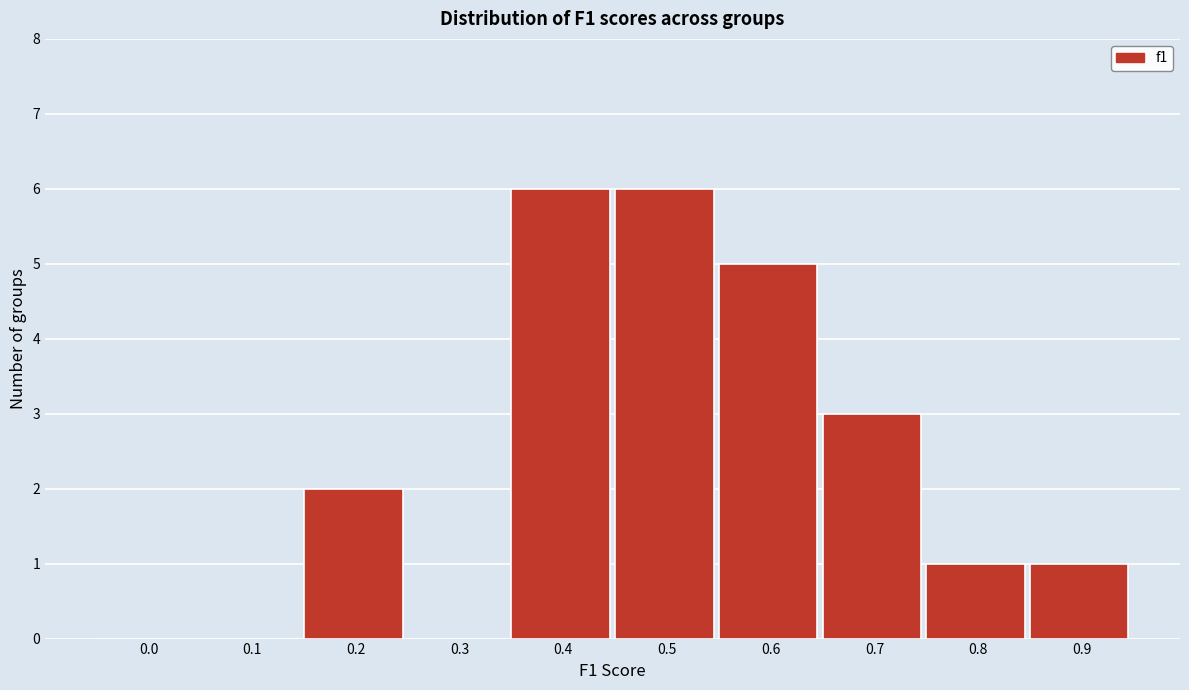

Reading right to left, list all the values displayed in this chart.

0.9=1	0.8=1	0.7=3	0.6=5	0.5=6	0.4=6	0.3=0	0.2=2	0.1=0	0.0=0